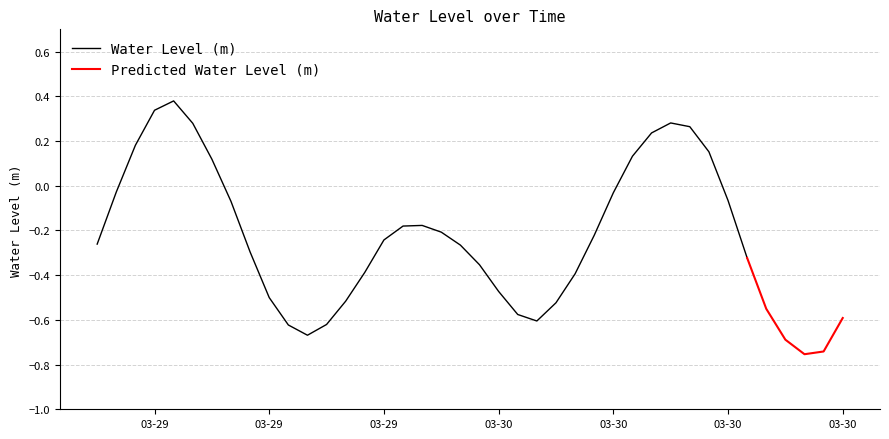

What is the average value?

-0.2